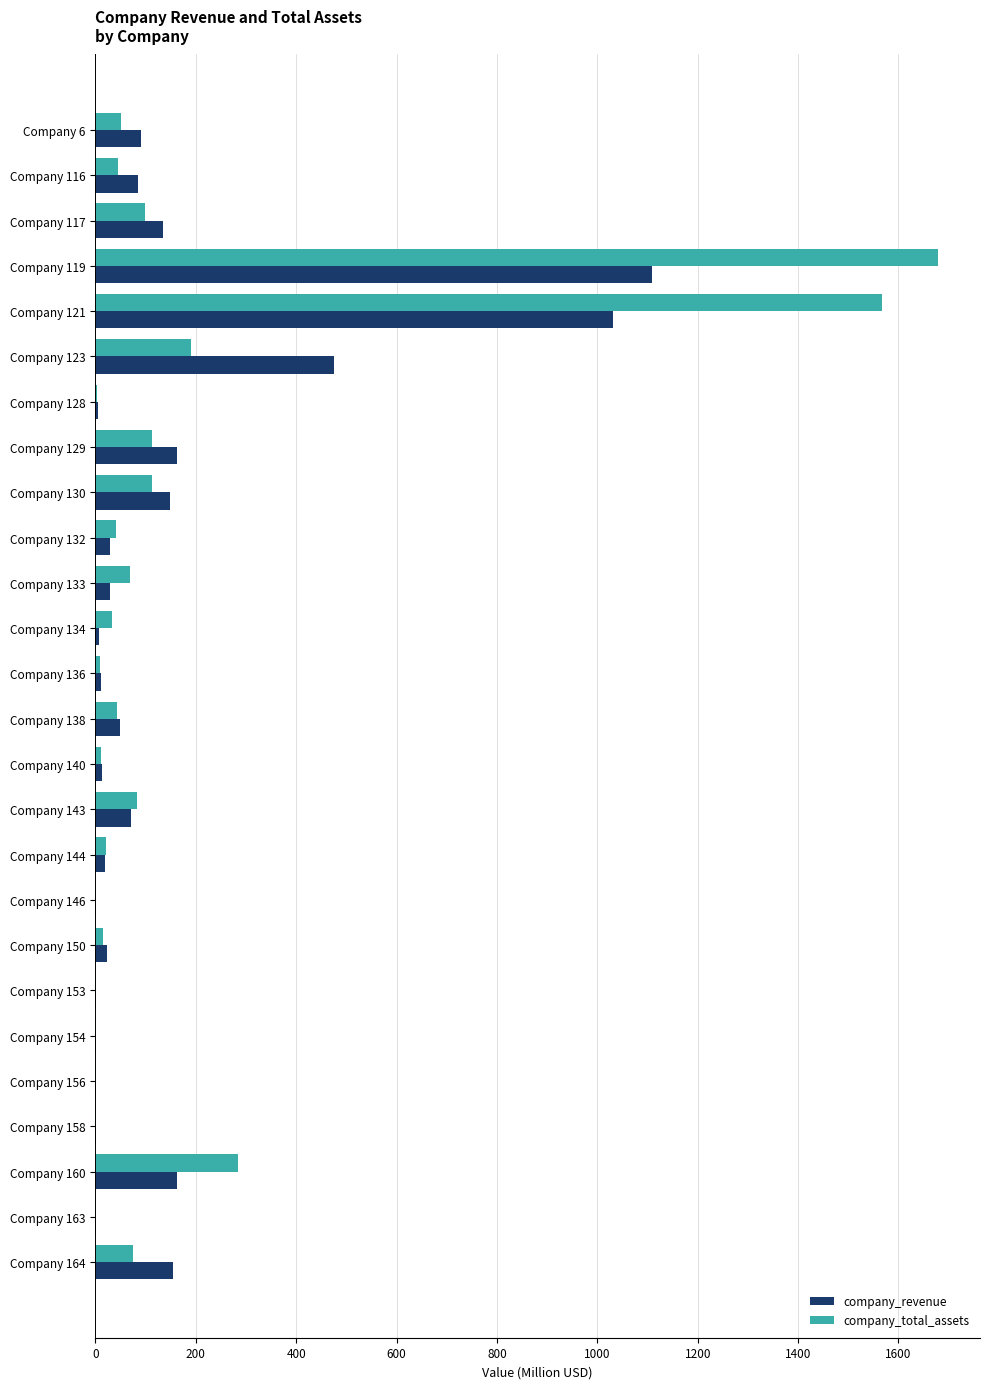

What is the average value of the company_total_assets series?

174.7